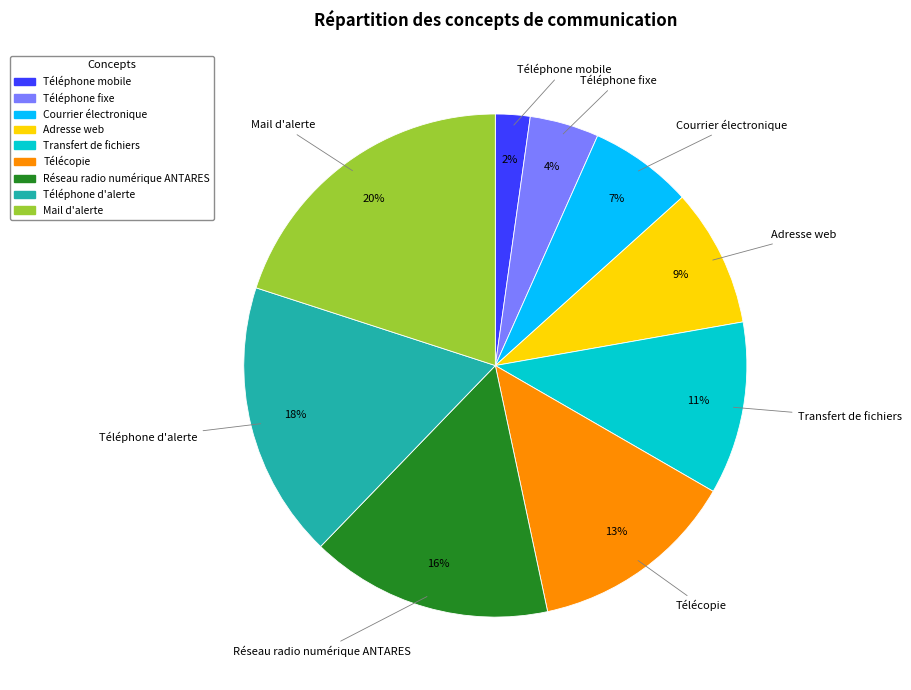

How many slices are in this pie chart?

9